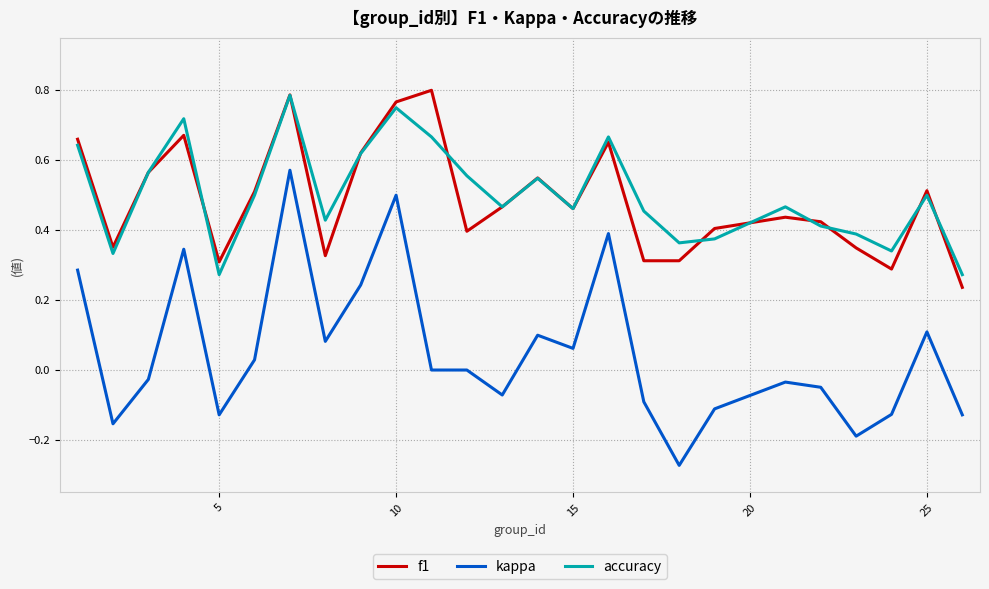

Which series has the largest range (max minus min)?

kappa